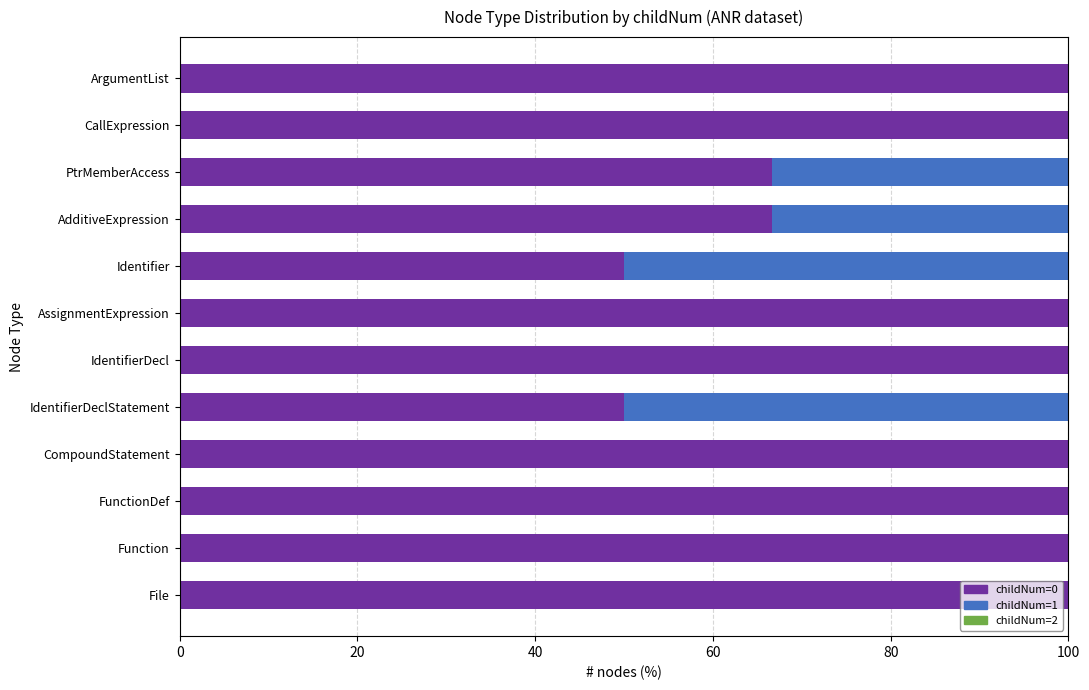

The value of childNum=0 at FunctionDef is 59.5. True or false?

False